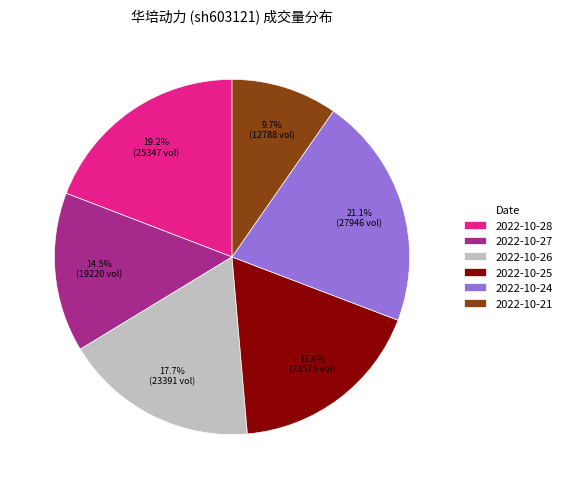

What percentage is the 2022-10-25 slice, to the nearest percent?

18%